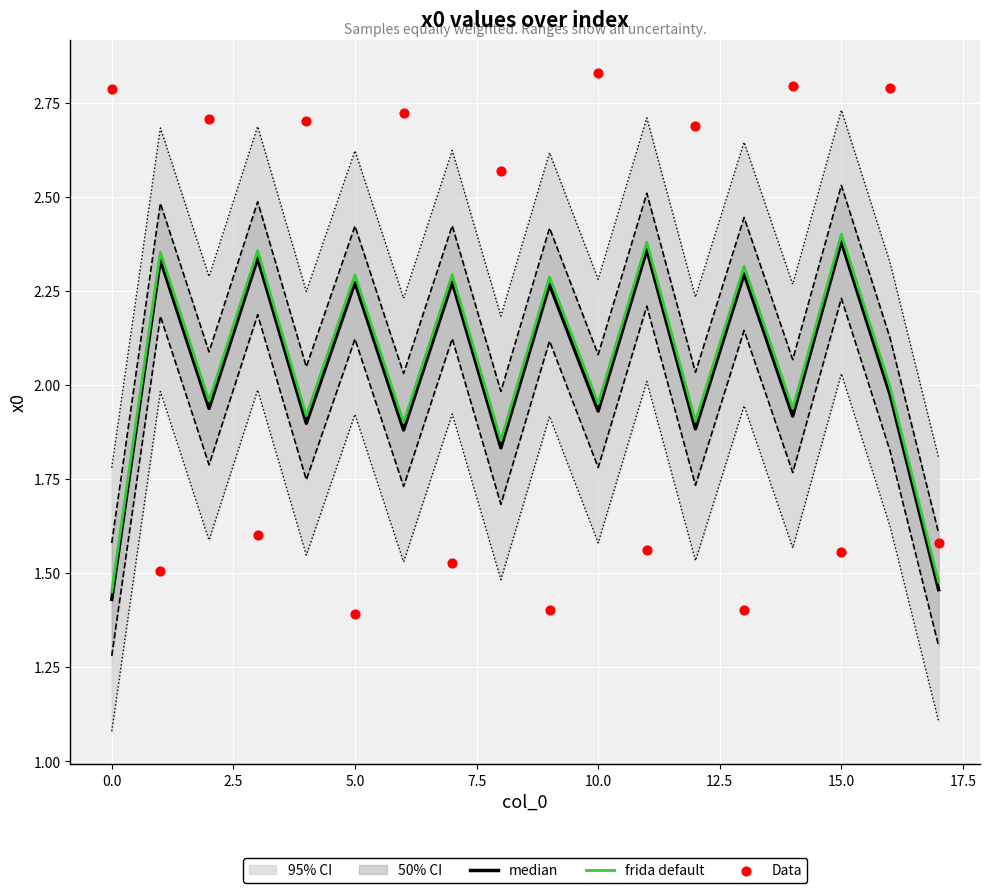

At how many categories does at least one series exceed 1?

18